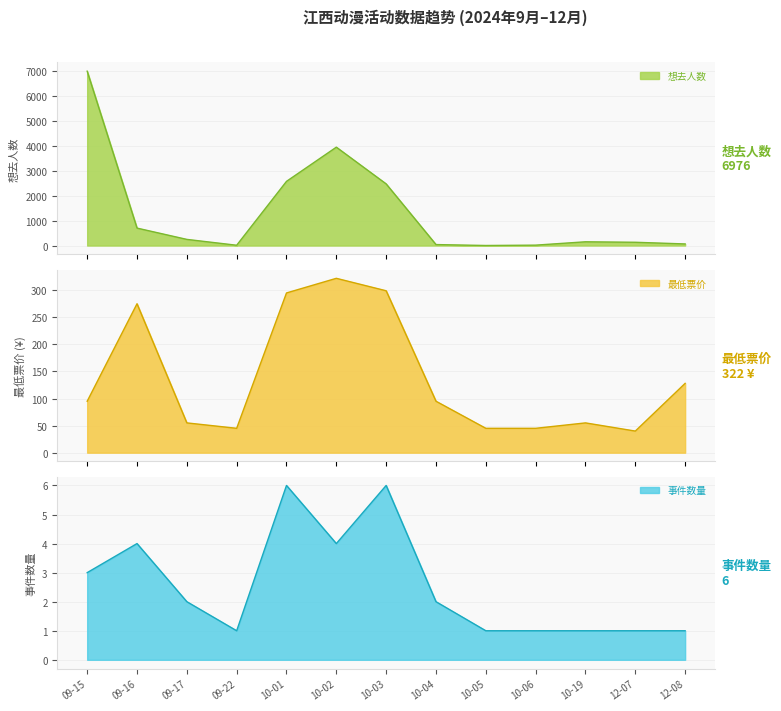

Which series has the largest total across all categories?

想去人数